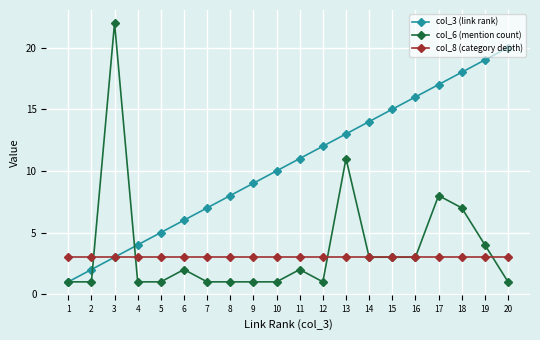

What is the greatest value displayed?

22